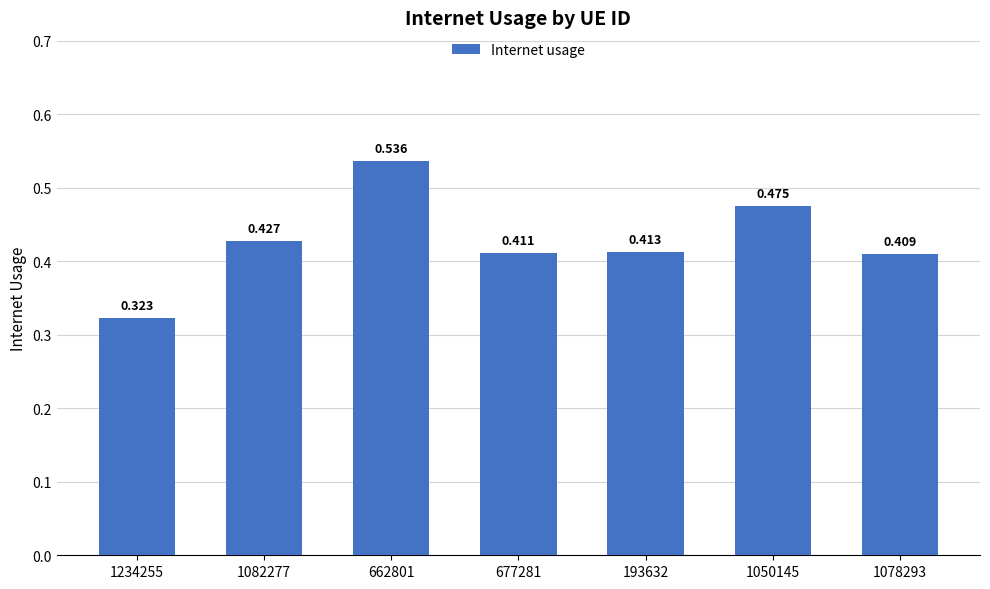

What is the average value?

0.4